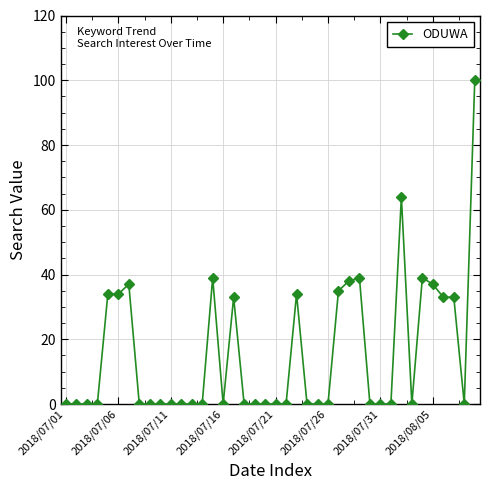

How many lines are shown in the chart?

1